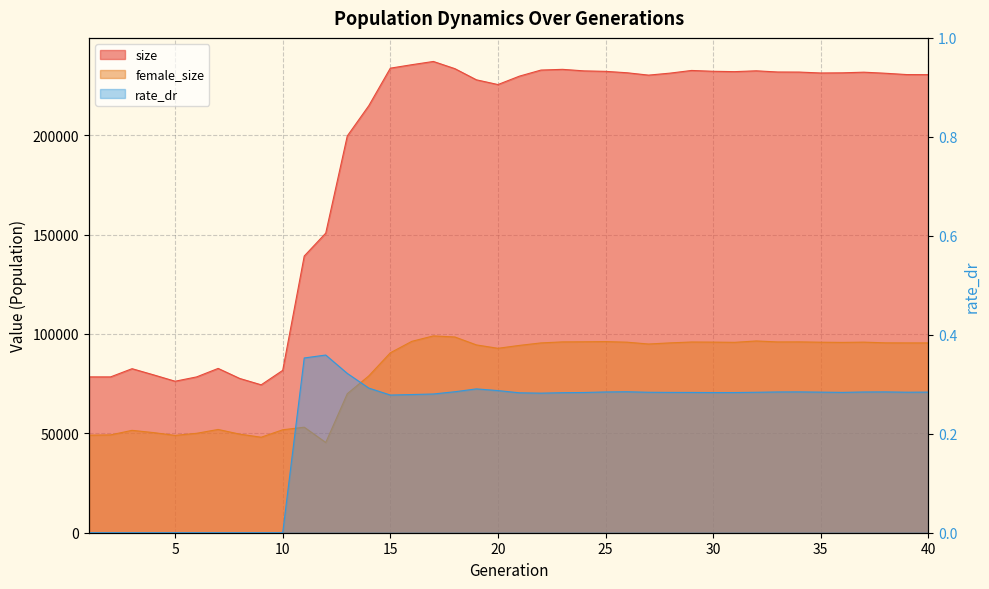

What is the difference between the maximum and minimum values in the rate_dr series?

0.4